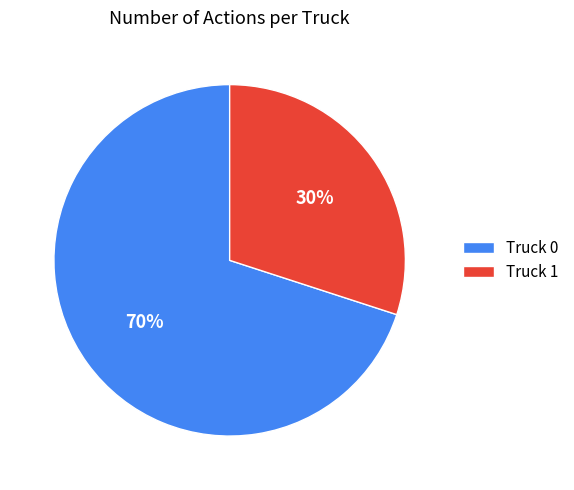

Approximately how many times larger is the value at Truck 0 compared to Truck 1?

2.3